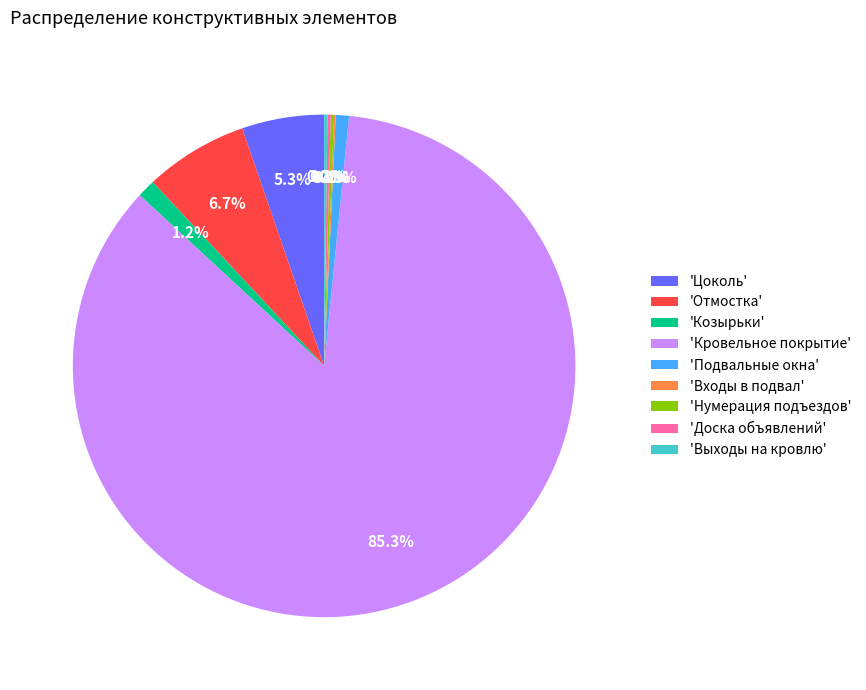

Which slice is the largest?

'Кровельное покрытие'